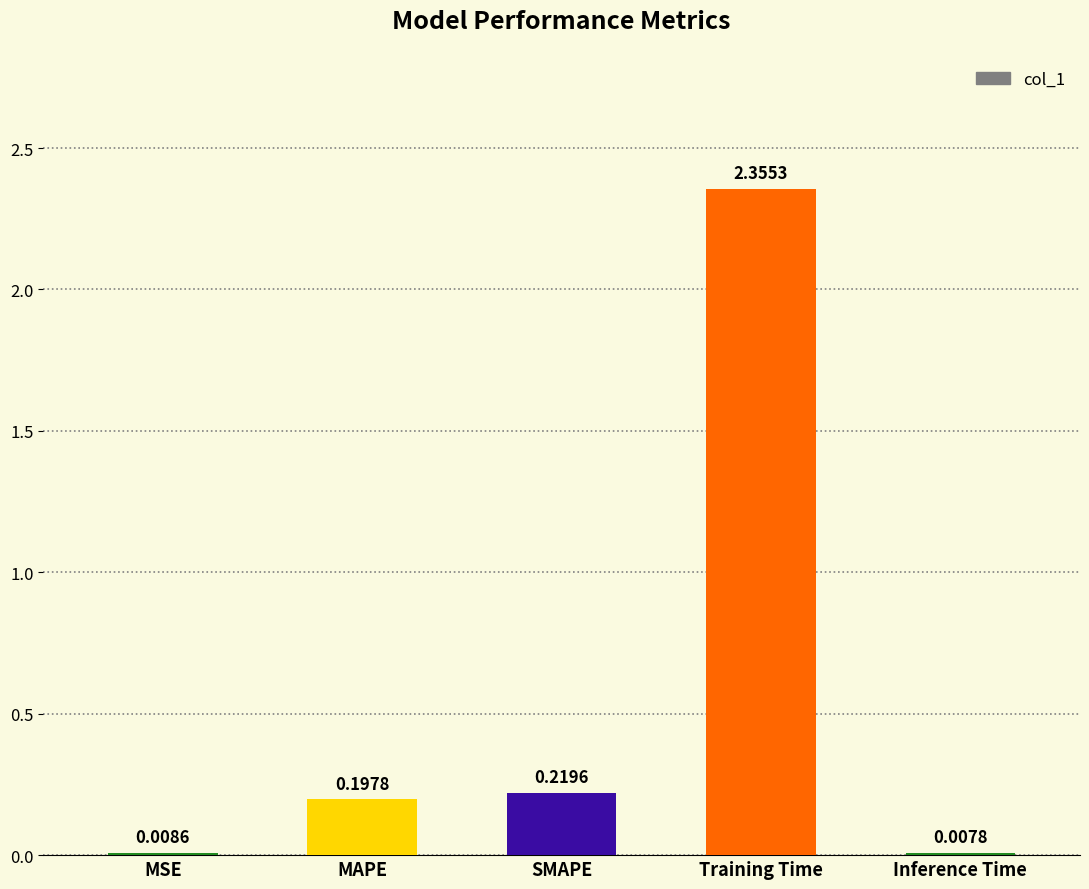

What is the sum of all values?

2.8